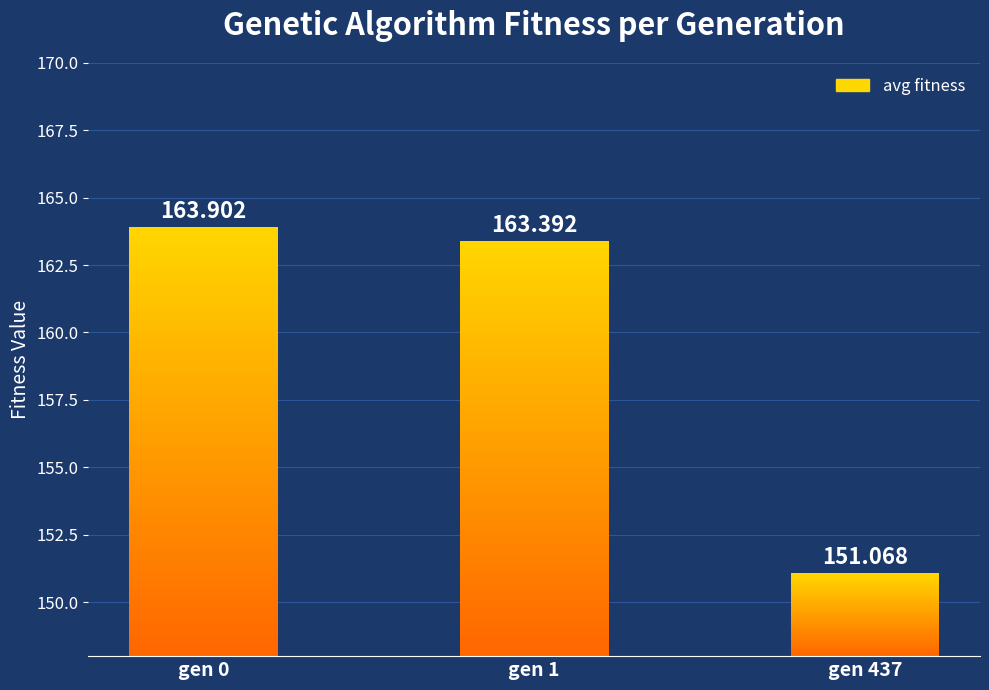

List the labels in order of value, smallest first.

gen 437, gen 1, gen 0